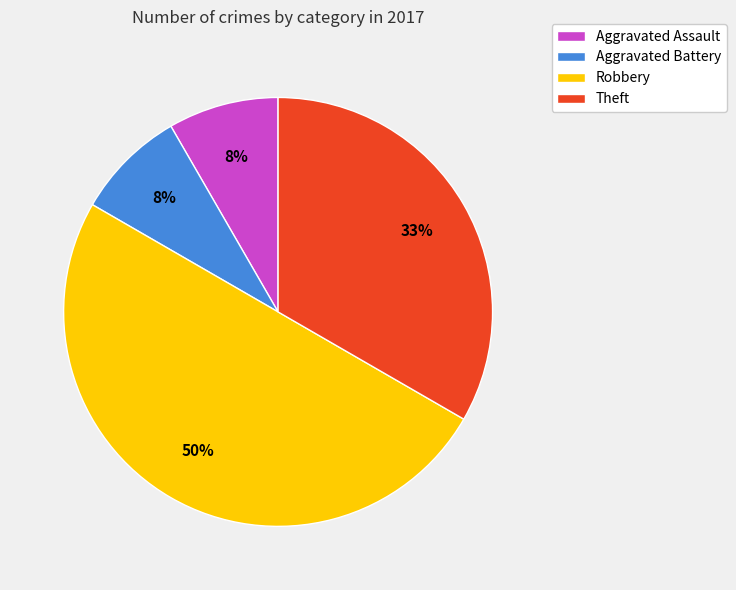

Does Theft represent more than half of the total?

No